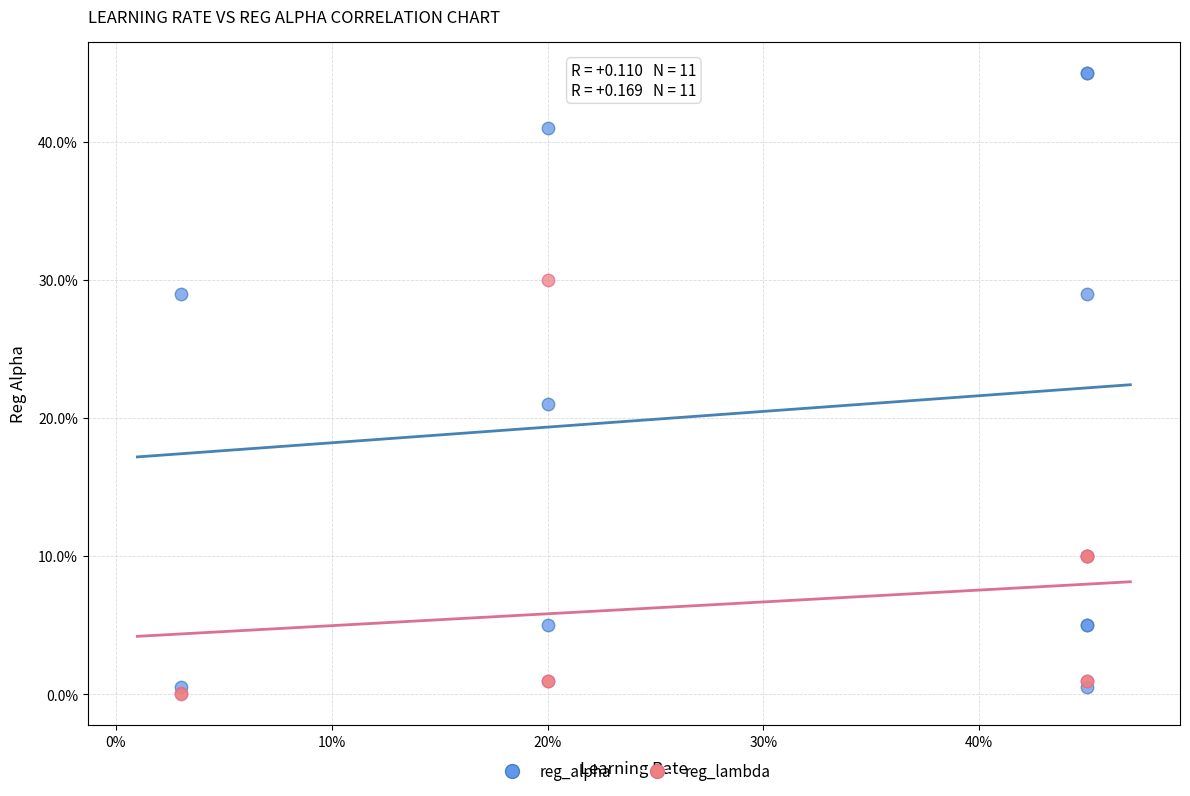

Which series reaches the maximum Y coordinate?

reg_alpha